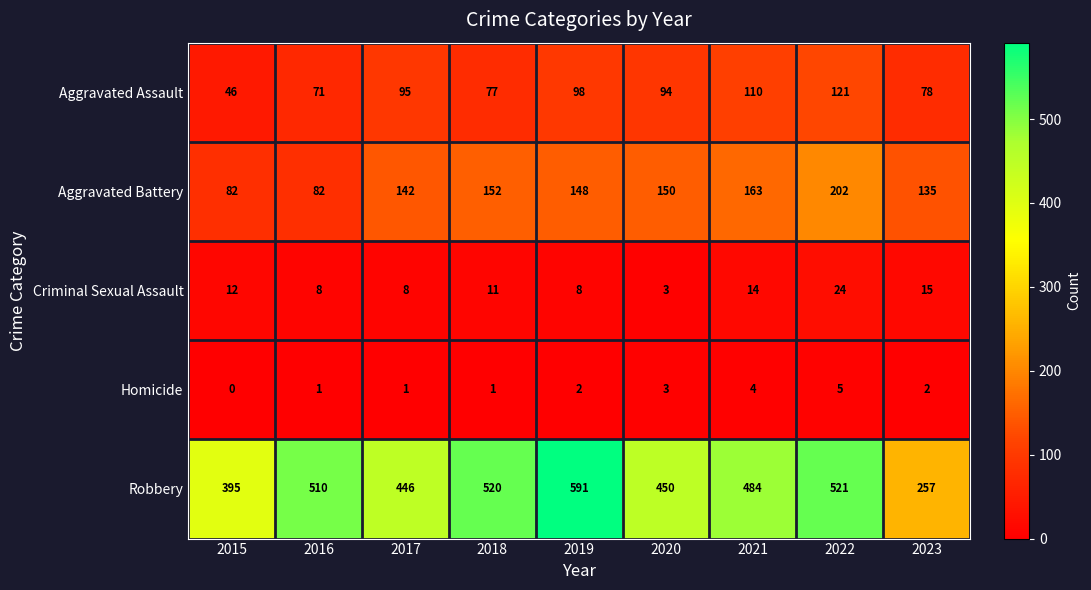

Rank the series by their maximum value, from highest to lowest.

Robbery, Aggravated Battery, Aggravated Assault, Criminal Sexual Assault, Homicide